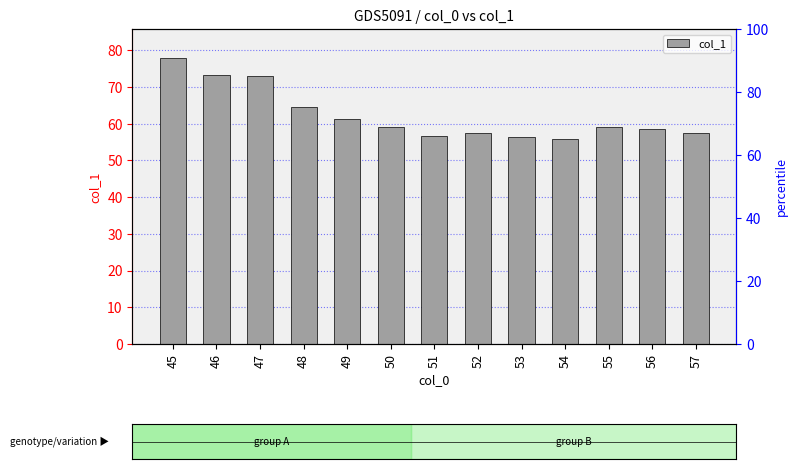

What is the difference between the values at 51 and 48?

7.9